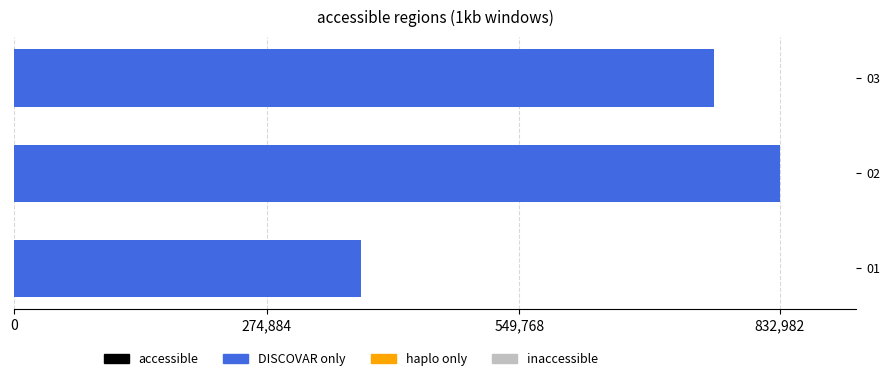

Reading bottom to top, list all the values displayed in this chart.

377295	832982	761329